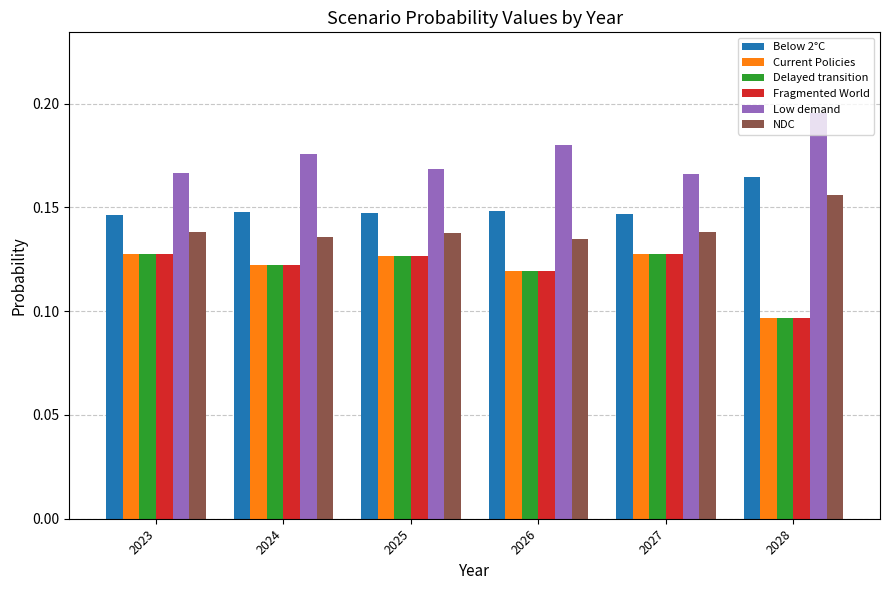

Which category has the highest value across all series?

2028